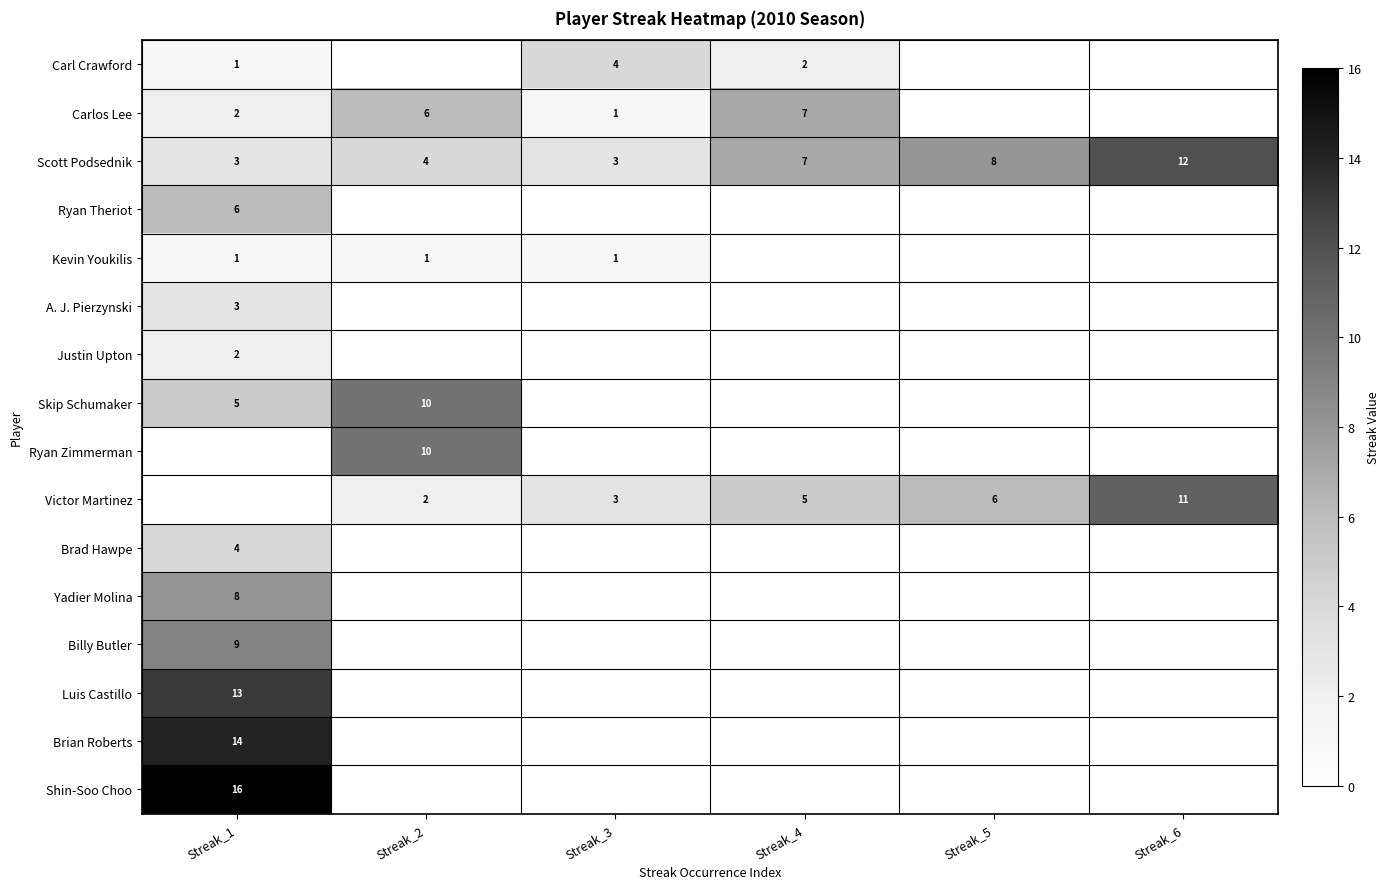

The Luis Castillo series shows 4 at Streak_1. True or false?

False